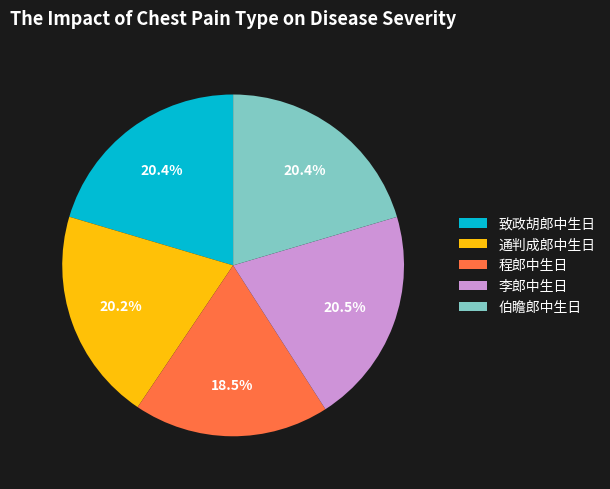

How many segments does this pie chart have?

5